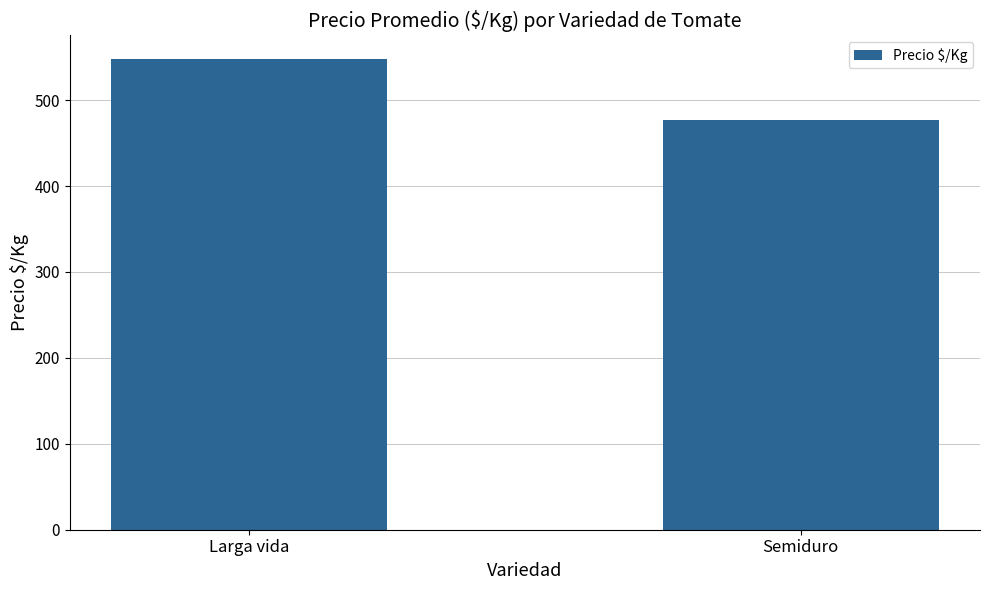

Which label corresponds to the largest value in the chart?

Larga vida